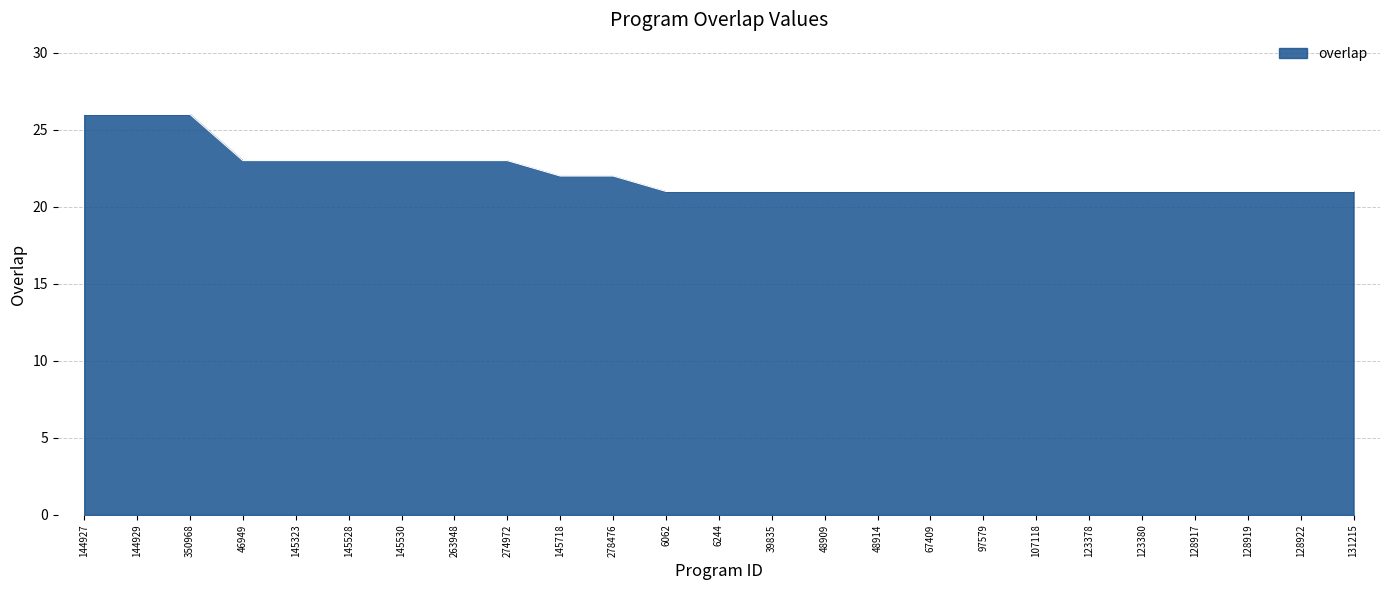

Reading left to right, extract all data points from this chart.

26	26	26	23	23	23	23	23	23	22	22	21	21	21	21	21	21	21	21	21	21	21	21	21	21